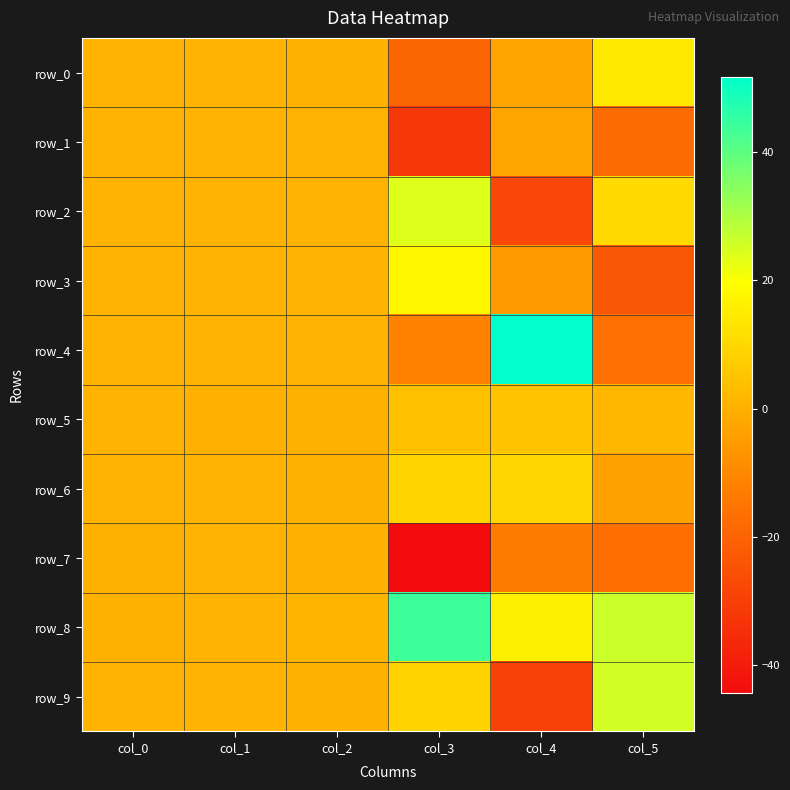

At which category is the sum across all series the highest?

col_1